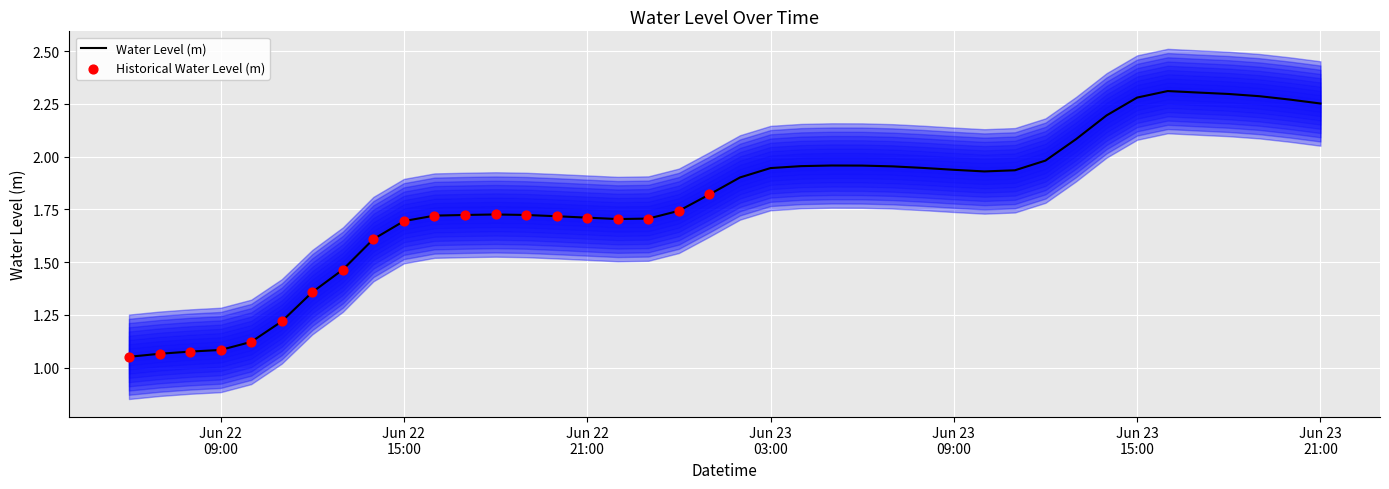

Which has a higher value, 2024-06-22 21:00:00 or 2024-06-22 08:00:00?

2024-06-22 21:00:00